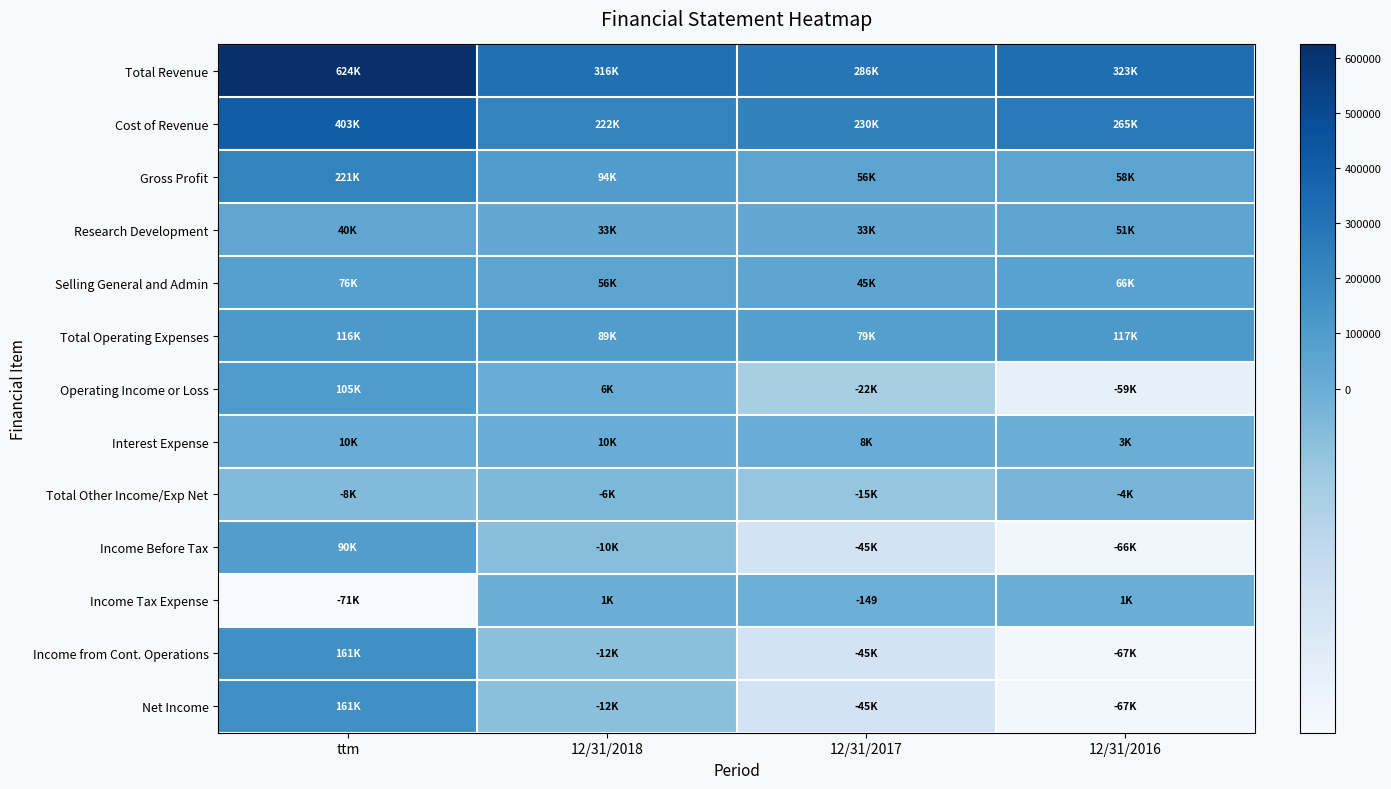

What is the highest value of the Total Operating Expenses series?

116931